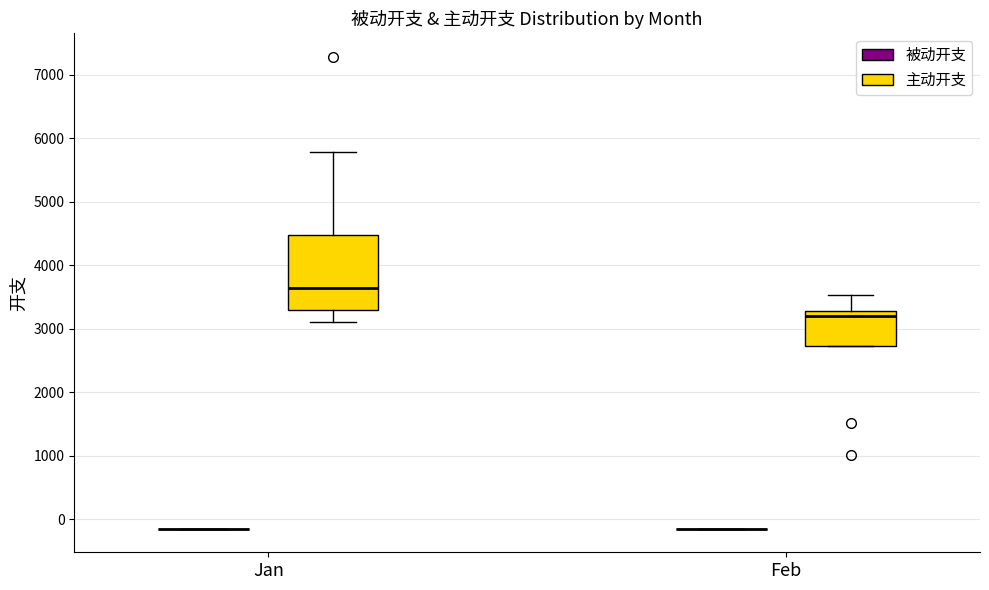

Comparing the boxes themselves (not the whiskers), which one is the tallest?

Jan (主动开支)